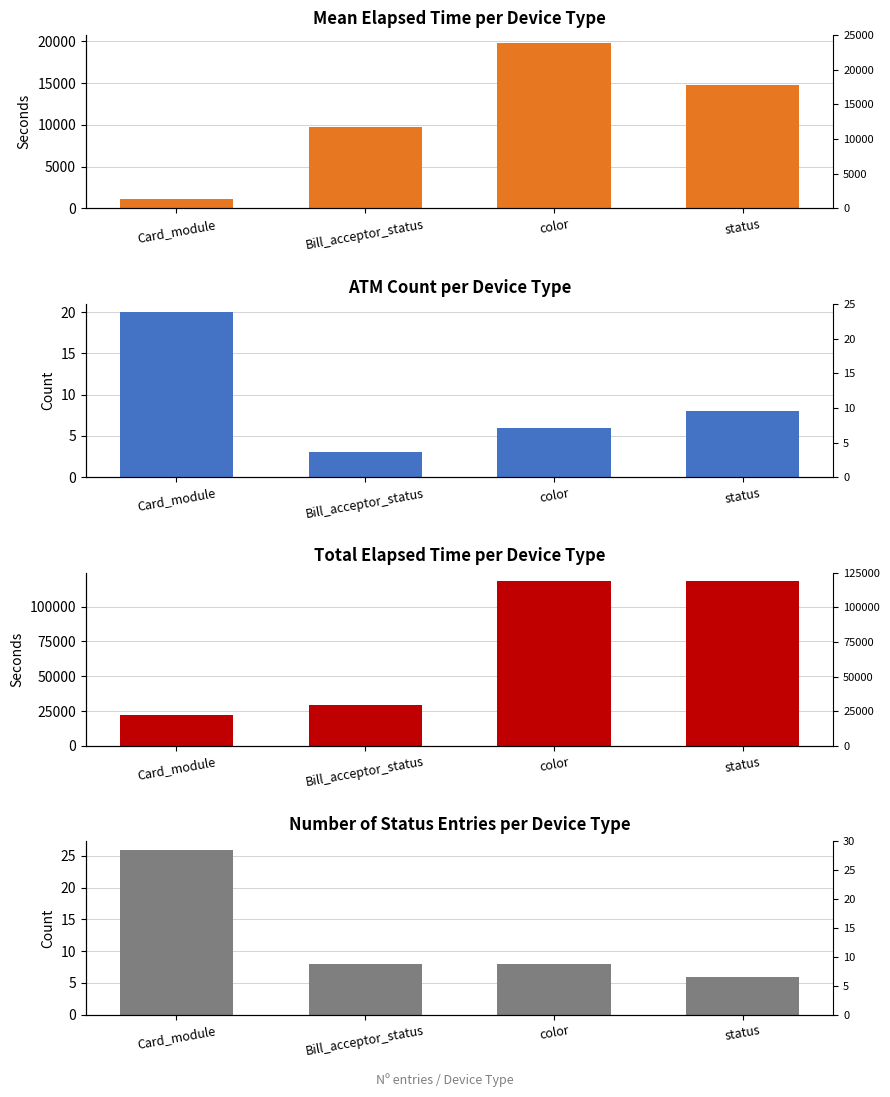

What are all the series names shown in the legend?

Mean Elapsed Time, ATM Count, Total Elapsed Time, Status Entries